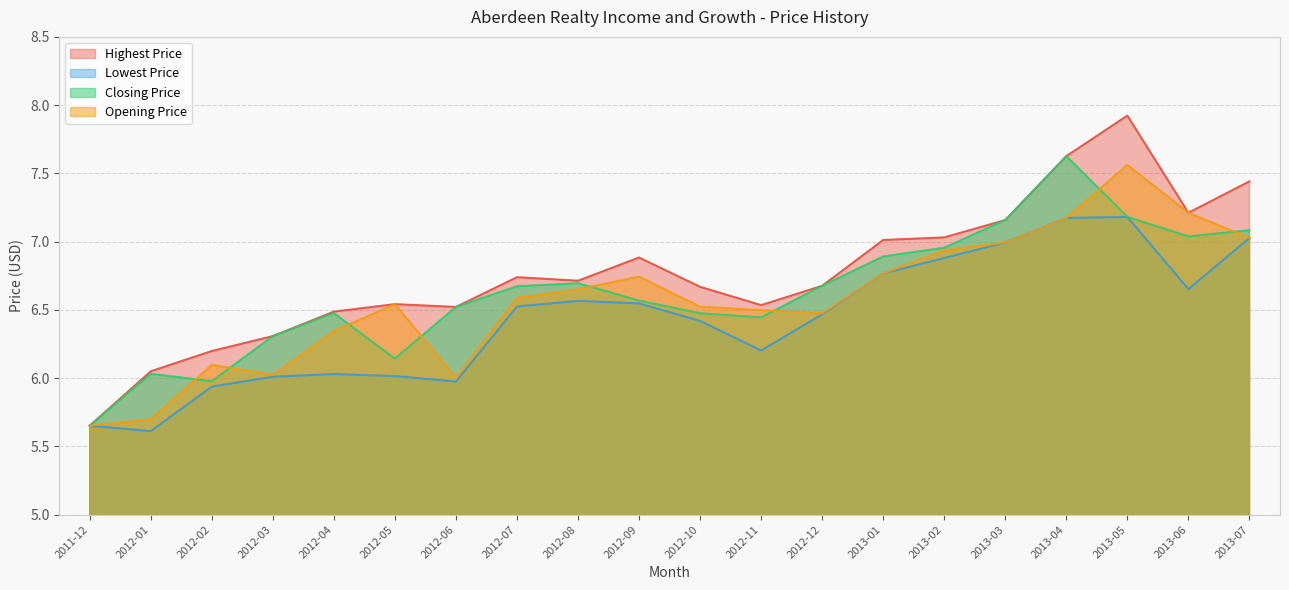

At how many categories does at least one series exceed 5?

20